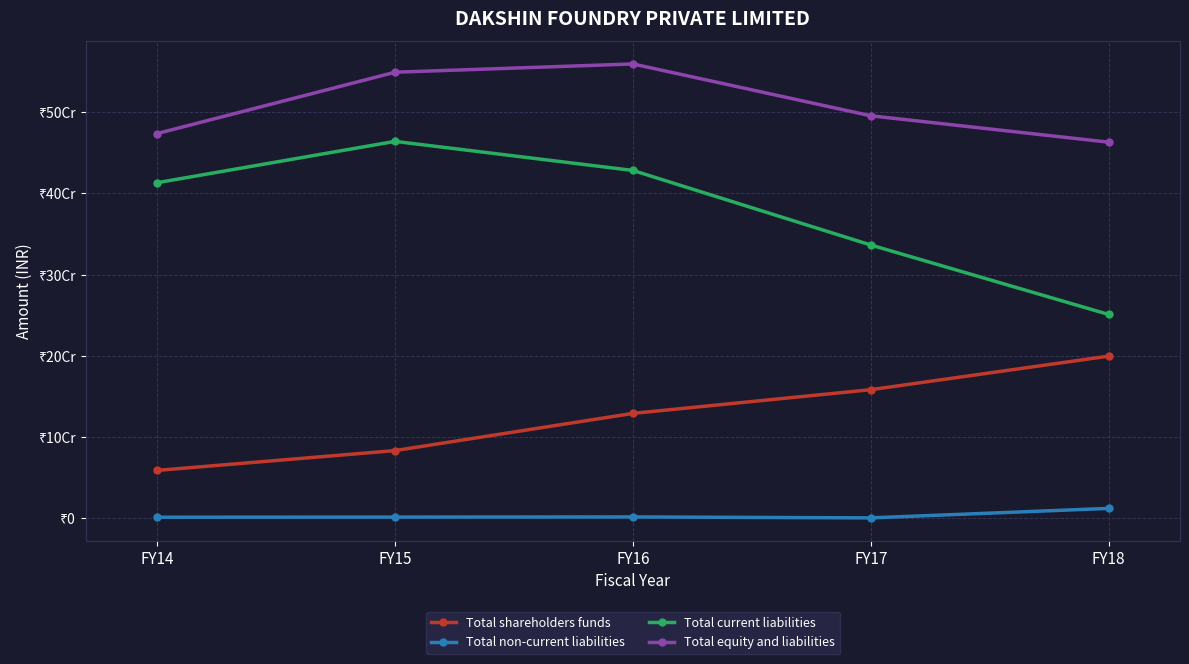

At which category is the sum across all series the highest?

FY16